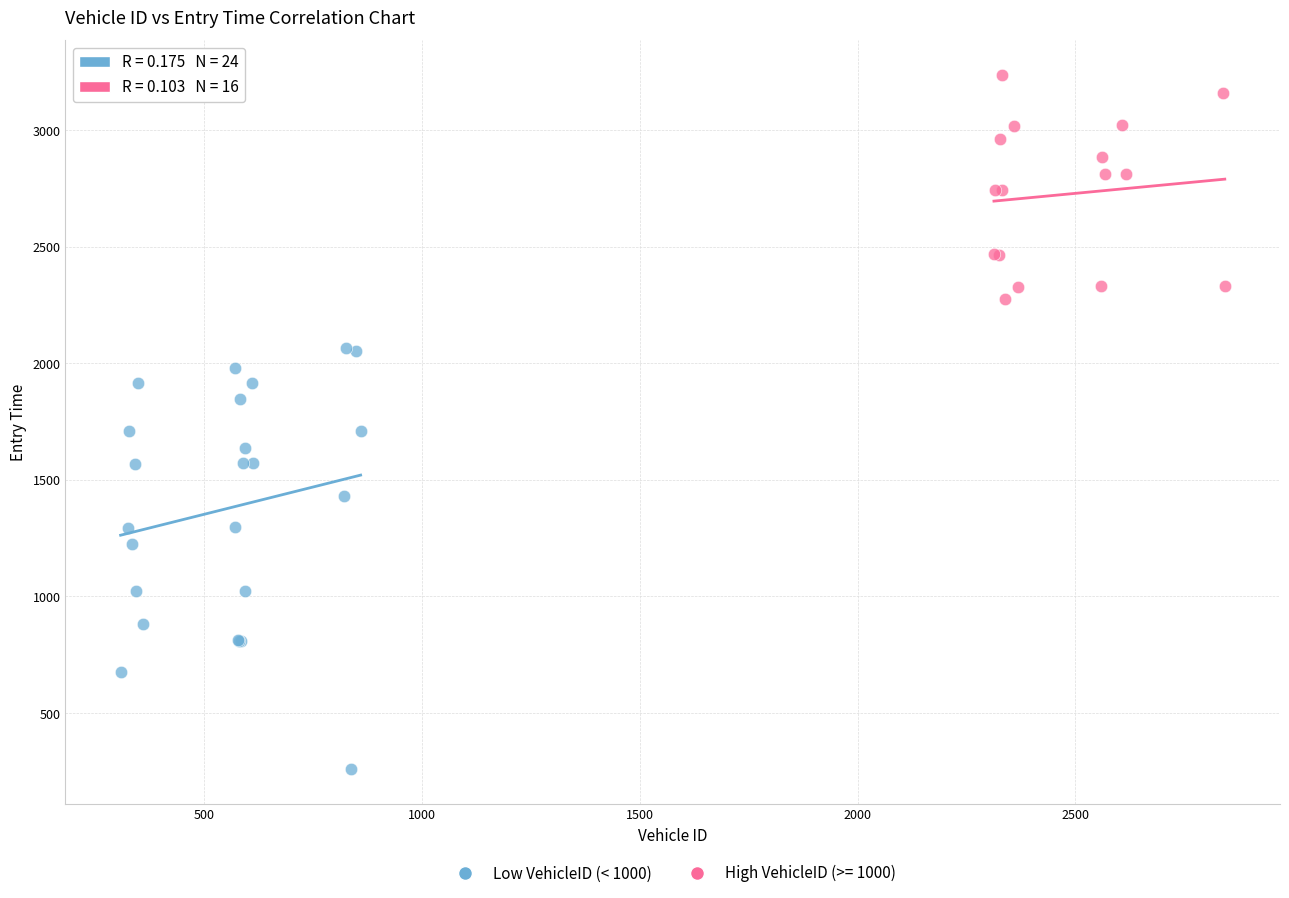

Which series has the widest spread of Y values?

Low VehicleID (< 1000)